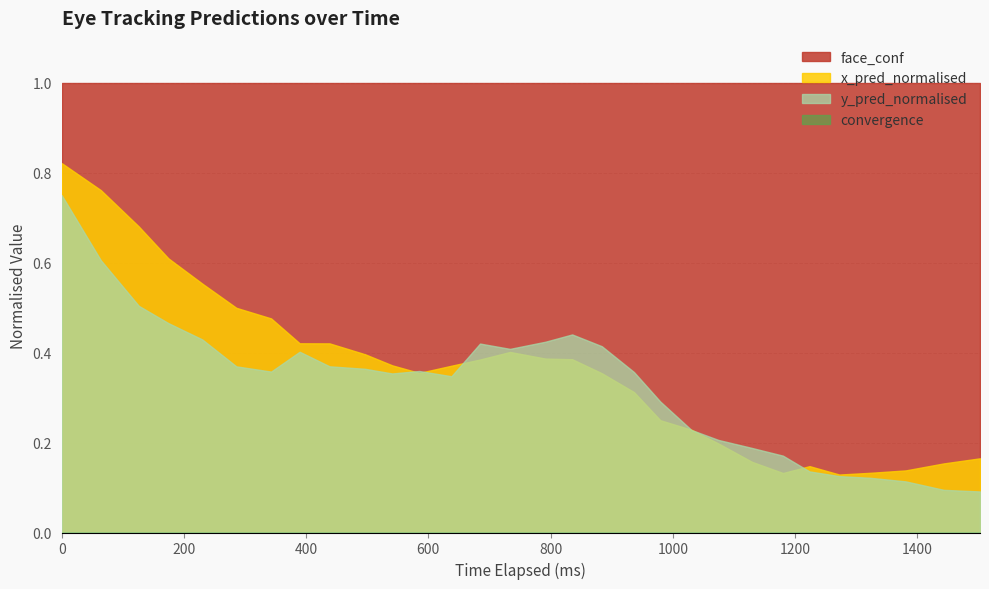

What is the minimum value for face_conf?

1.0